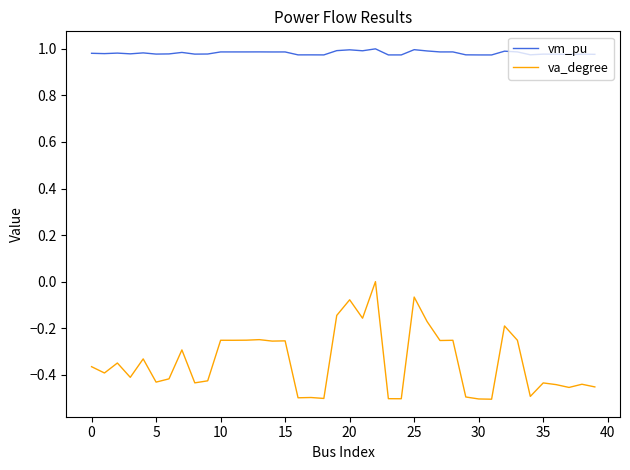

Does the chart have visible grid lines?

No